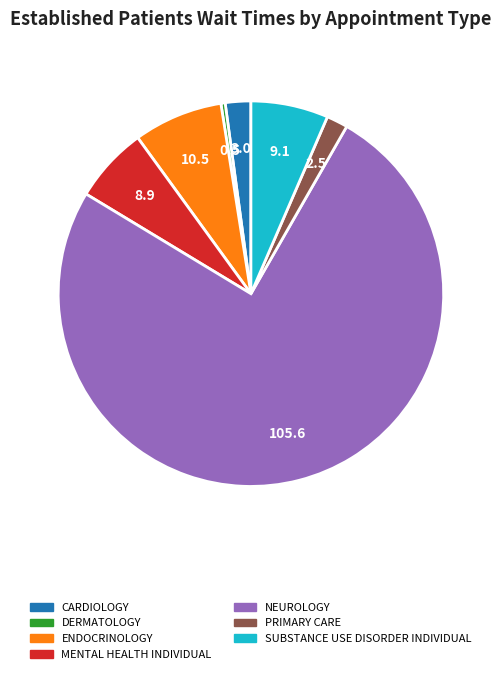

Is there a majority slice in this chart?

Yes